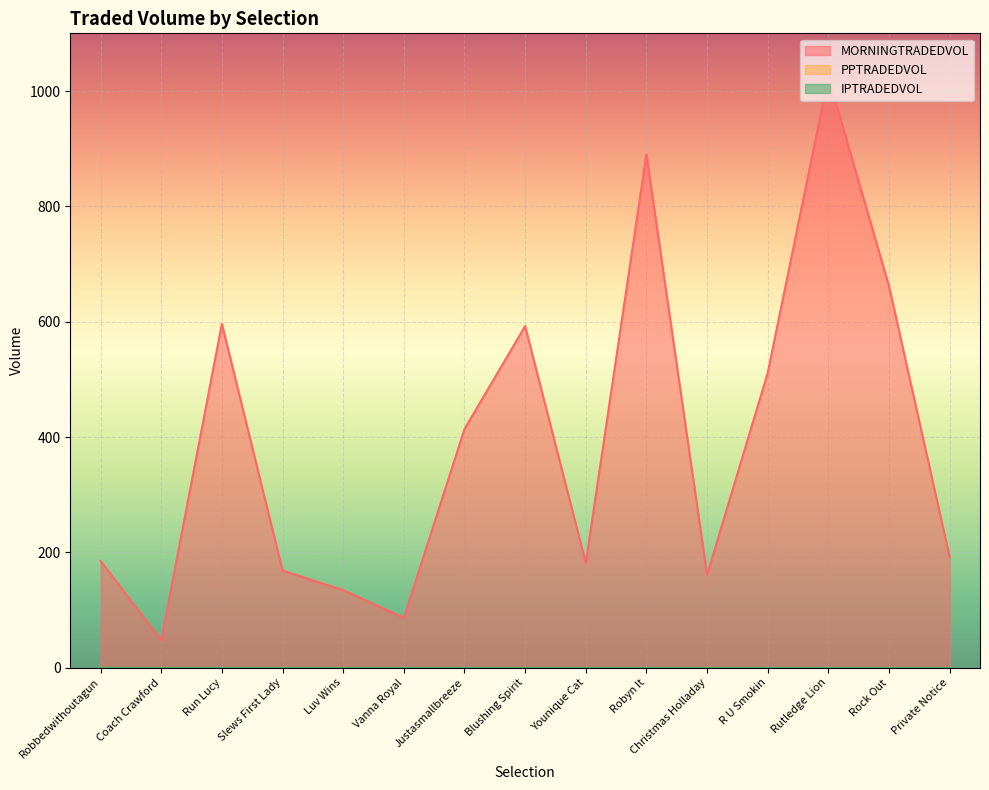

What are all the series names shown in the legend?

MORNINGTRADEDVOL, PPTRADEDVOL, IPTRADEDVOL